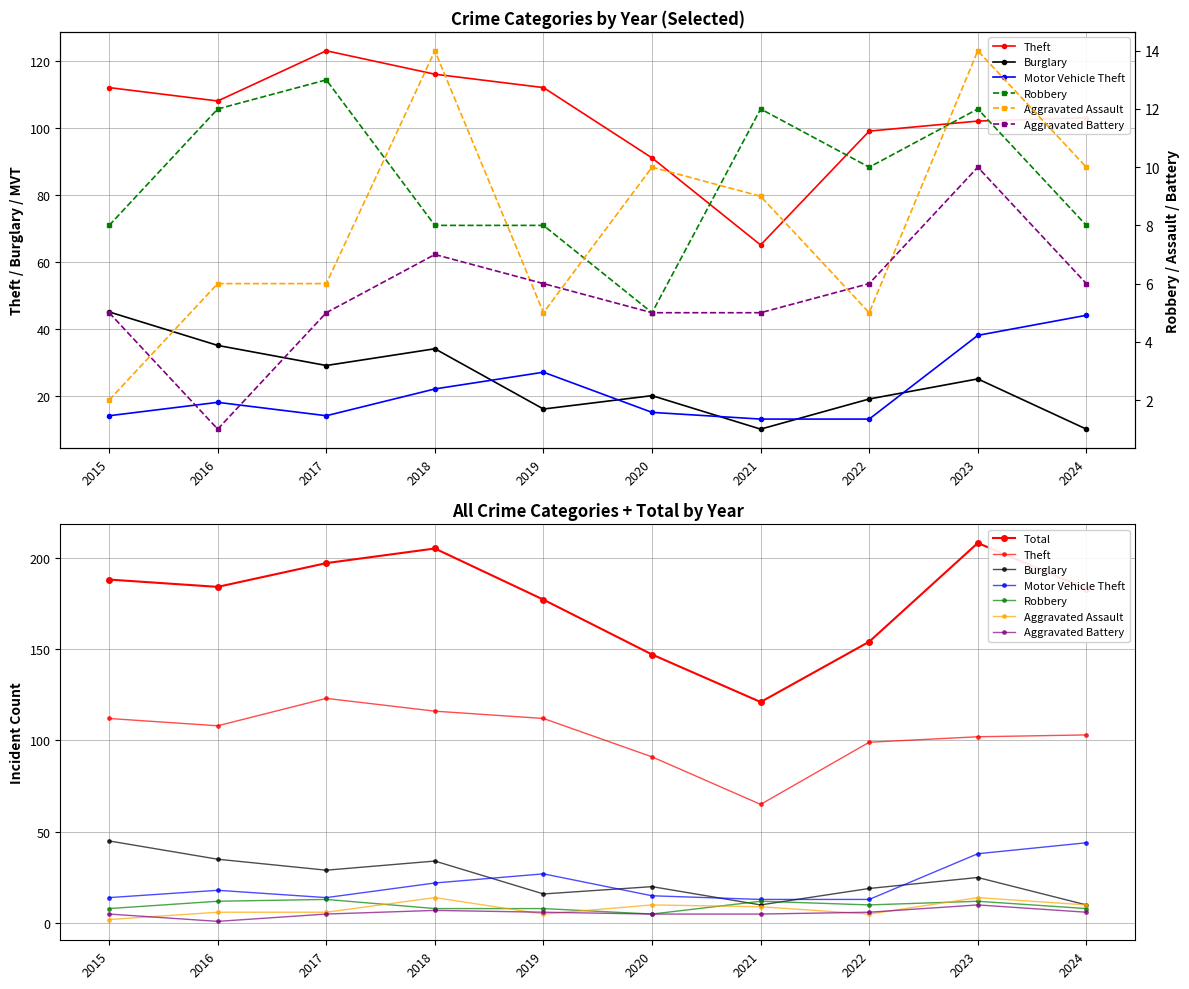

Is it true that Motor Vehicle Theft equals 18 at 2016?

True